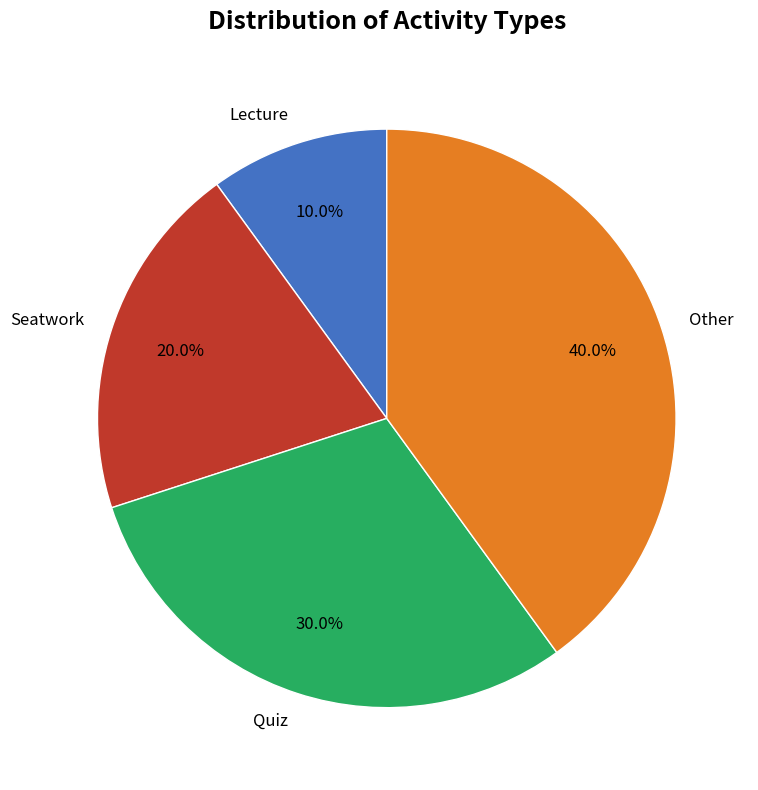

Rank the categories by value from highest to lowest.

Other, Quiz, Seatwork, Lecture